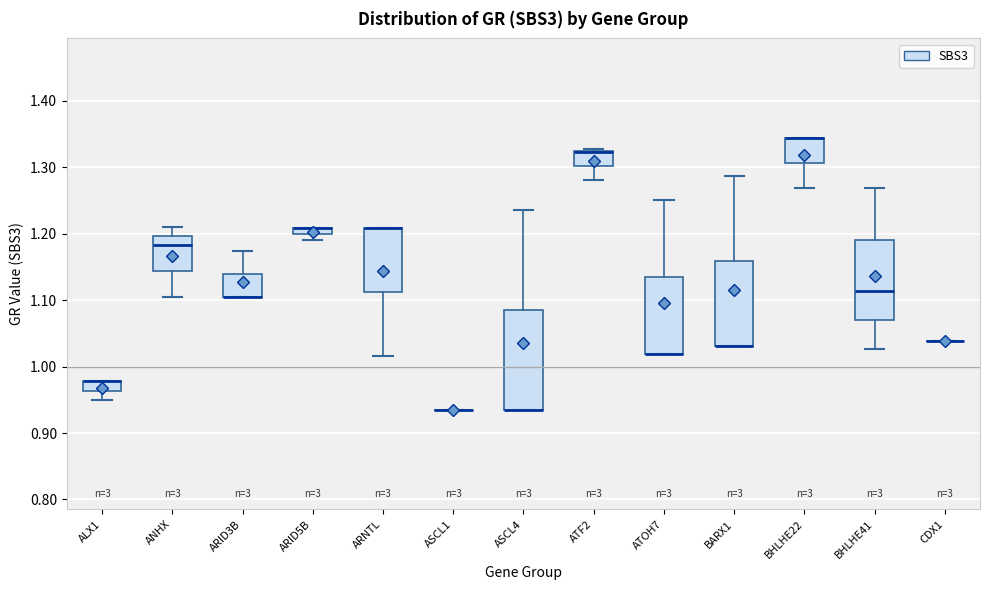

Where is the lower edge of the box for BHLHE41 on the y-axis? The values are not printed on the chart, so give them approximately, as read against the axis.

1.07